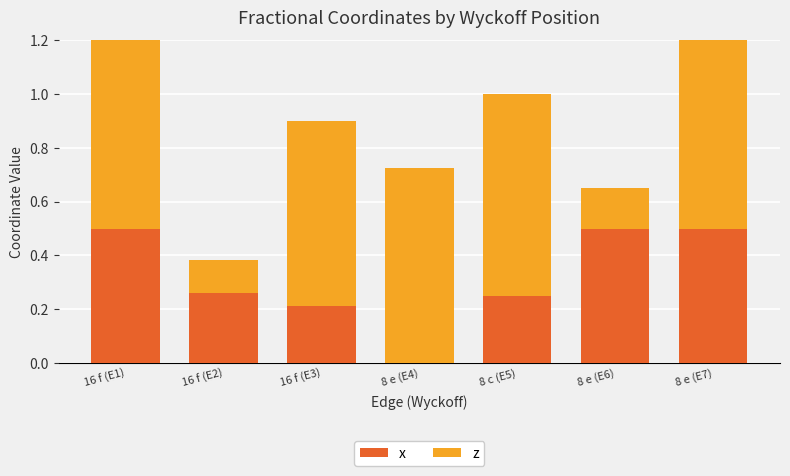

Is it true that x equals 0.3 at 16 f (E2)?

True